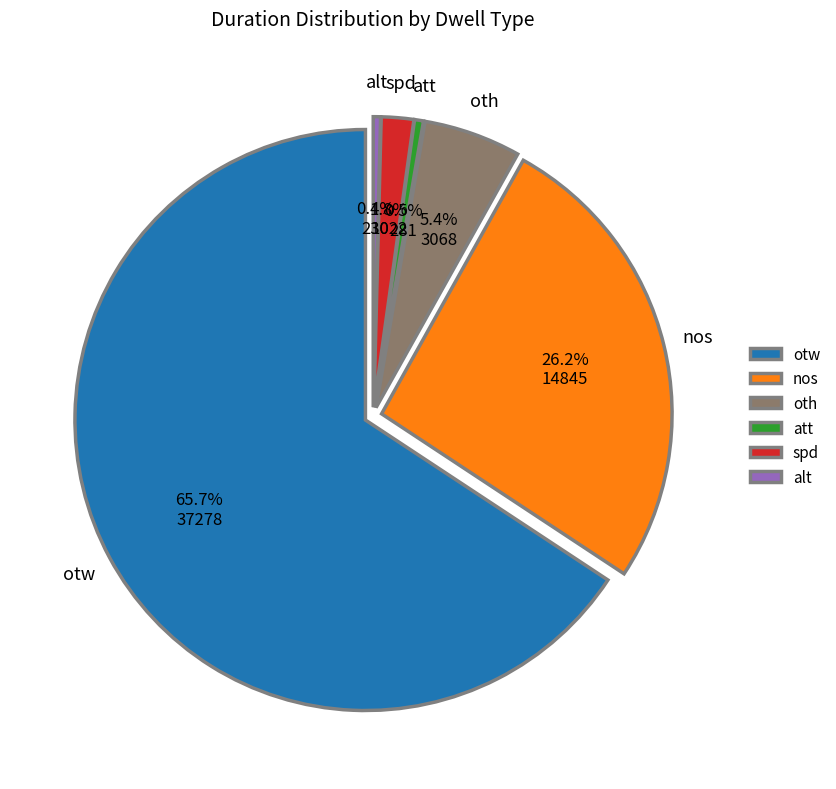

Is it true that spd is 2% of the pie?

True